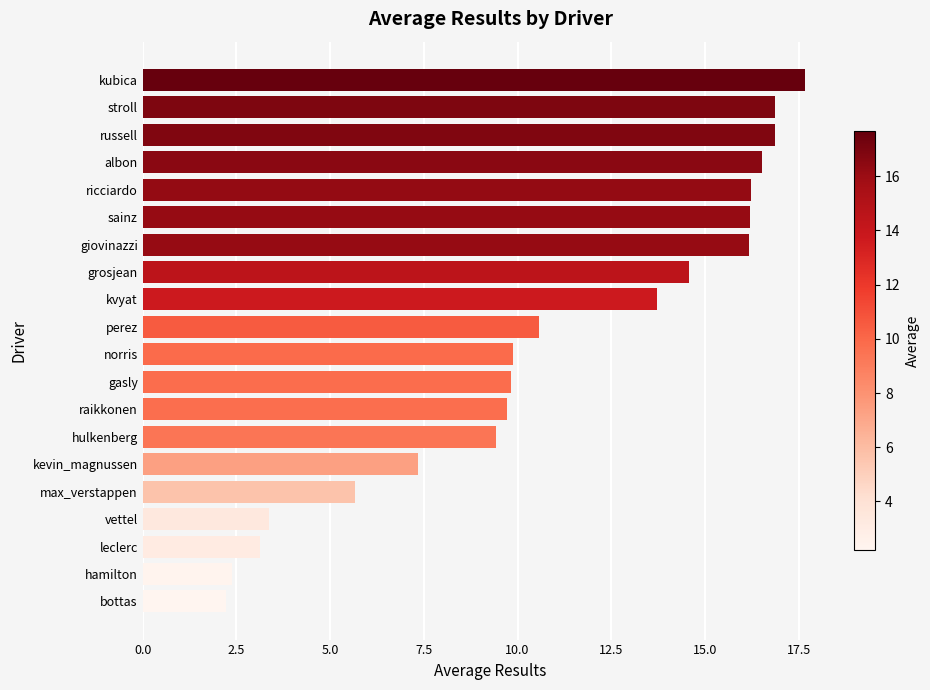

What is the label of the 16th bar from the top?

max_verstappen